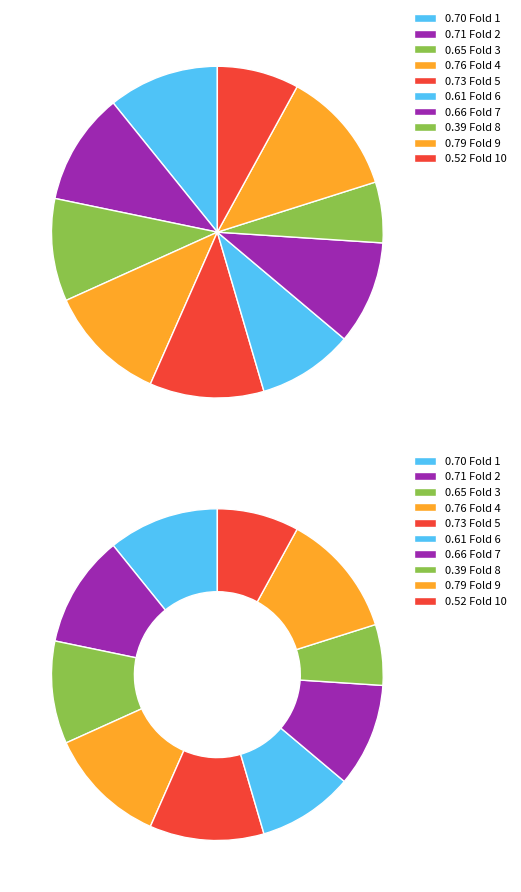

How many slices are in this pie chart?

10